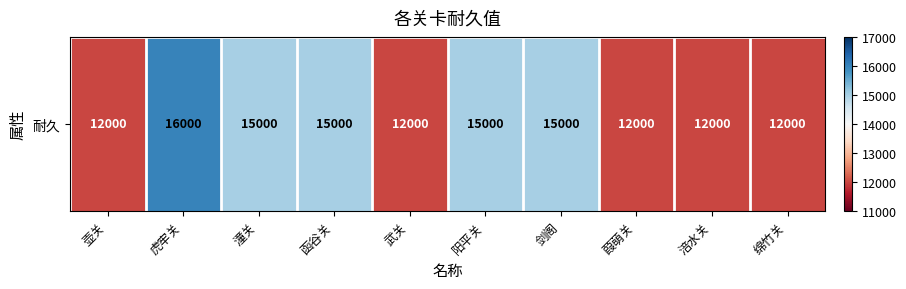

Reading left to right, what are all the values shown in this chart?

壶关=12000	虎牢关=16000	潼关=15000	函谷关=15000	武关=12000	阳平关=15000	剑阁=15000	葭萌关=12000	涪水关=12000	绵竹关=12000